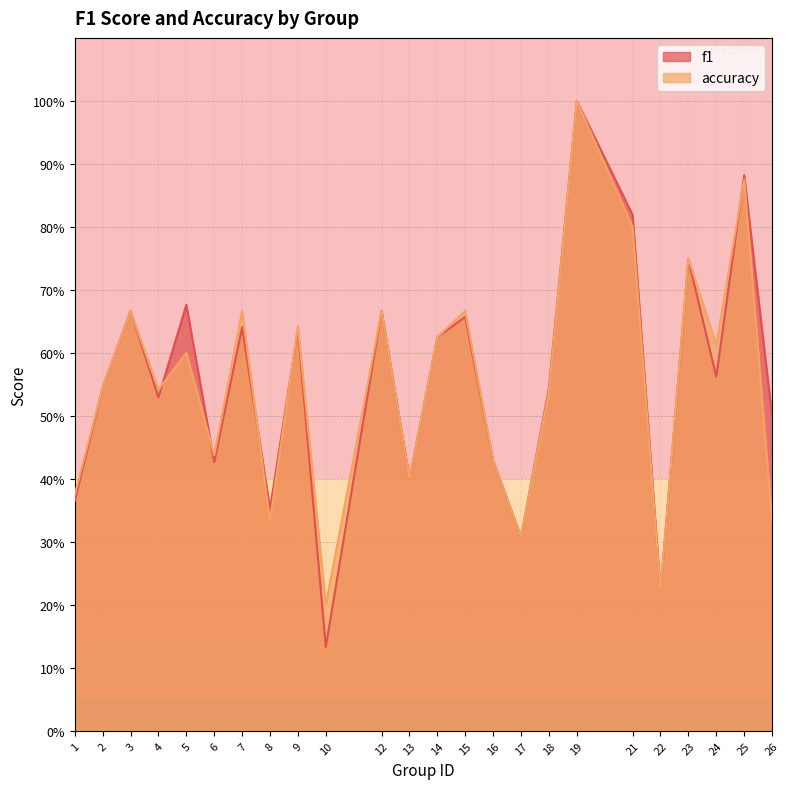

What is the average value of the f1 series?

0.6